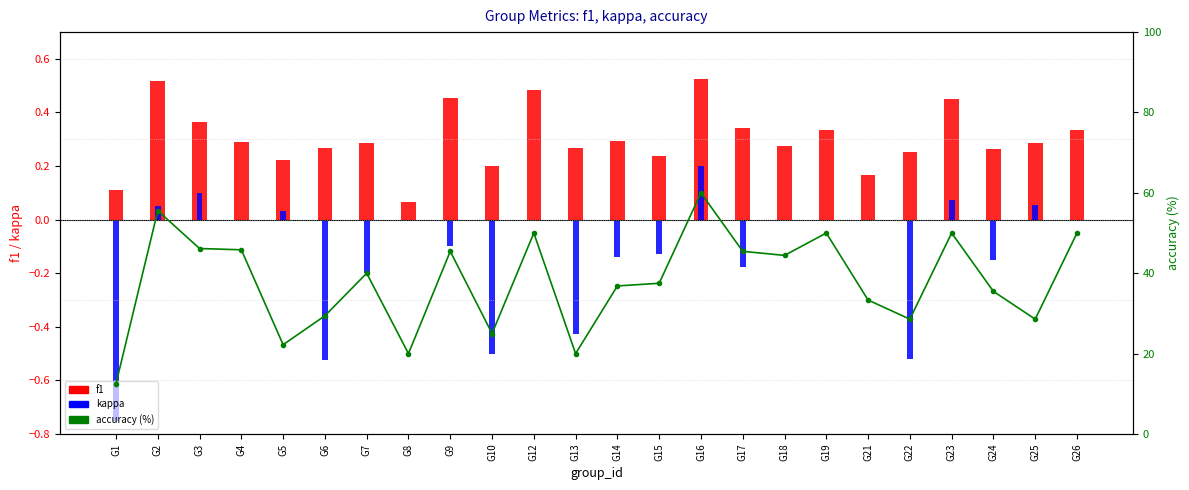

What is the value of the kappa bar at the 3rd from the left?

0.1